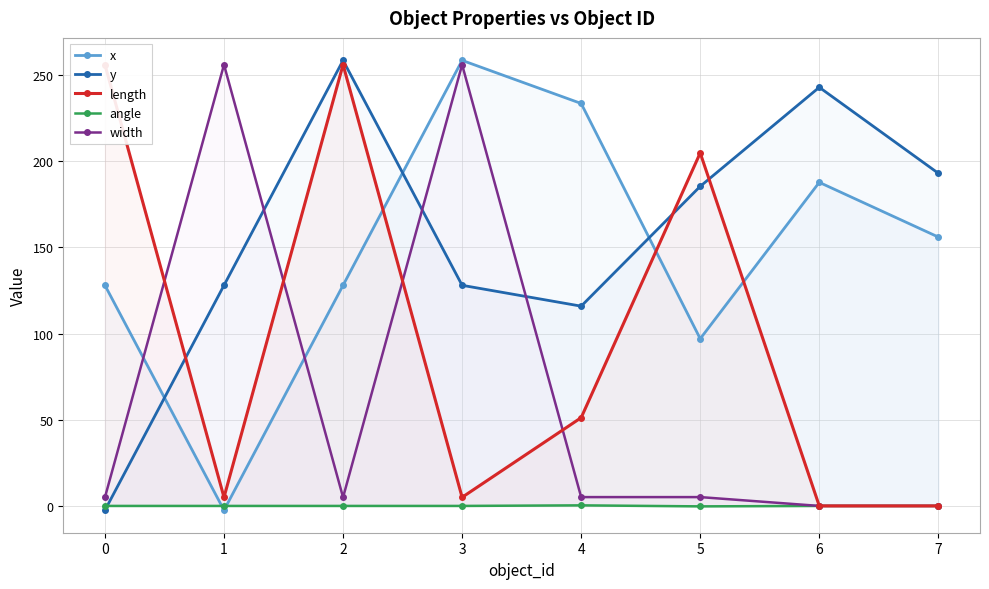

What is the maximum value shown in the chart?

258.5